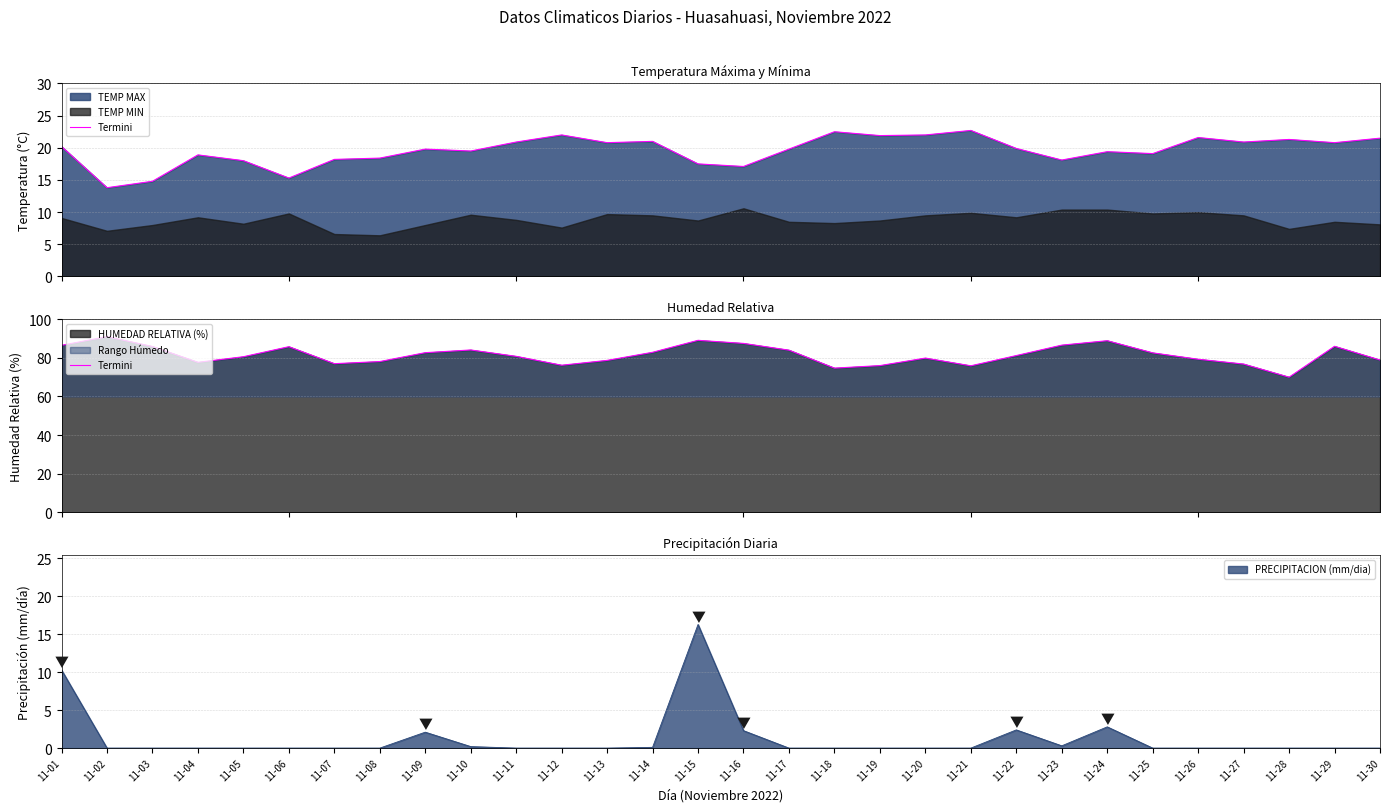

What is the greatest value displayed?

91.0